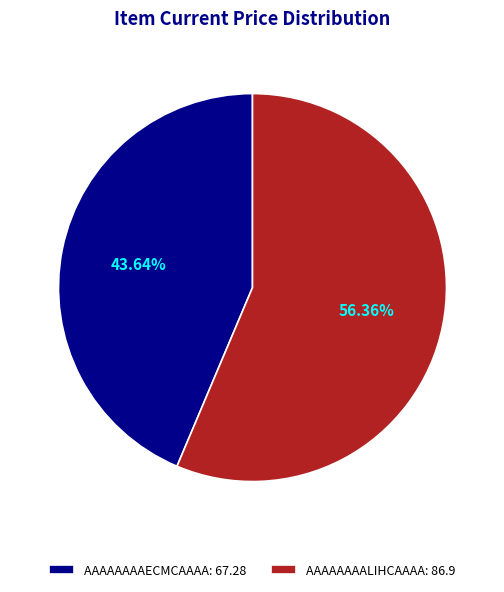

Which category accounts for the majority?

AAAAAAAALIHCAAAA